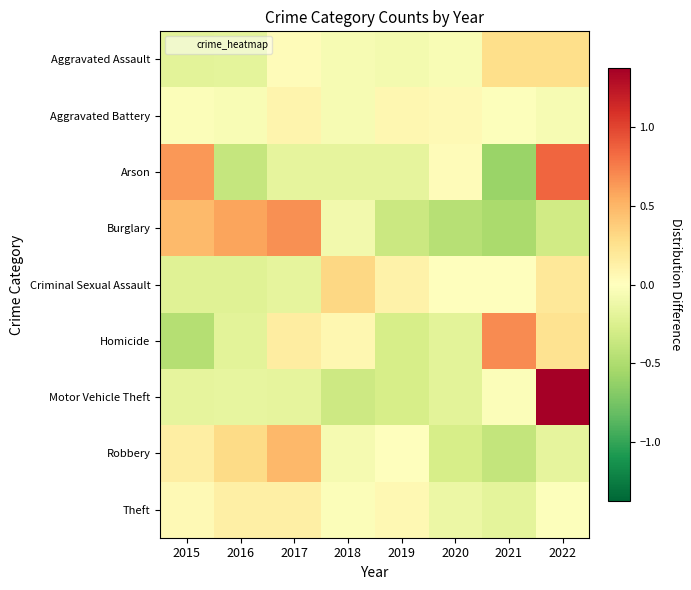

What is the smallest value displayed?

-0.6